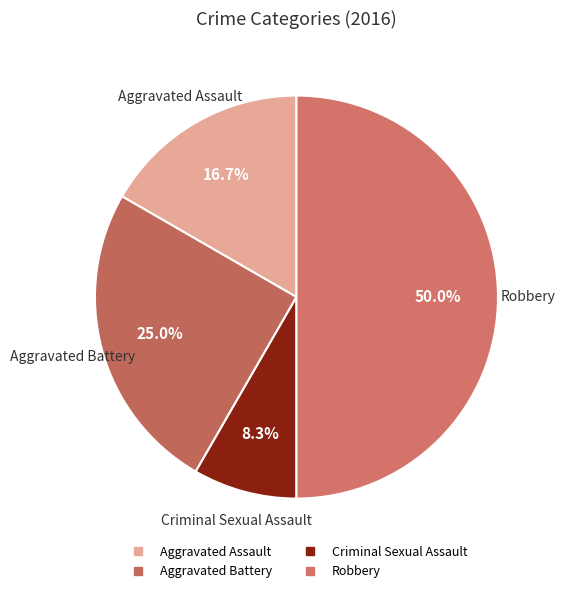

Between Robbery and Criminal Sexual Assault, which is larger?

Robbery